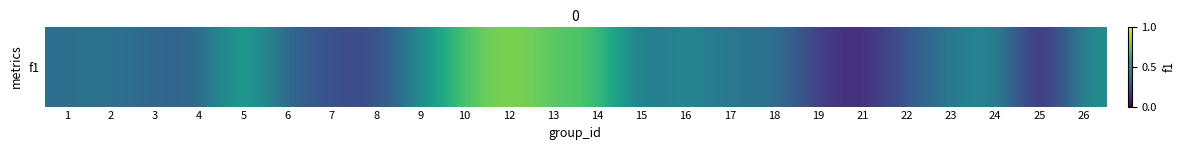

Reading right to left, transcribe all the data shown in this chart.

26=0.5	25=0.0	24=0.5	23=0.4	22=0.3	21=0.1	19=0.2	18=0.4	17=0.4	16=0.5	15=0.4	14=0.7	13=0.7	12=0.8	10=0.7	9=0.5	8=0.2	7=0.2	6=0.3	5=0.6	4=0.3	3=0.3	2=0.4	1=0.4